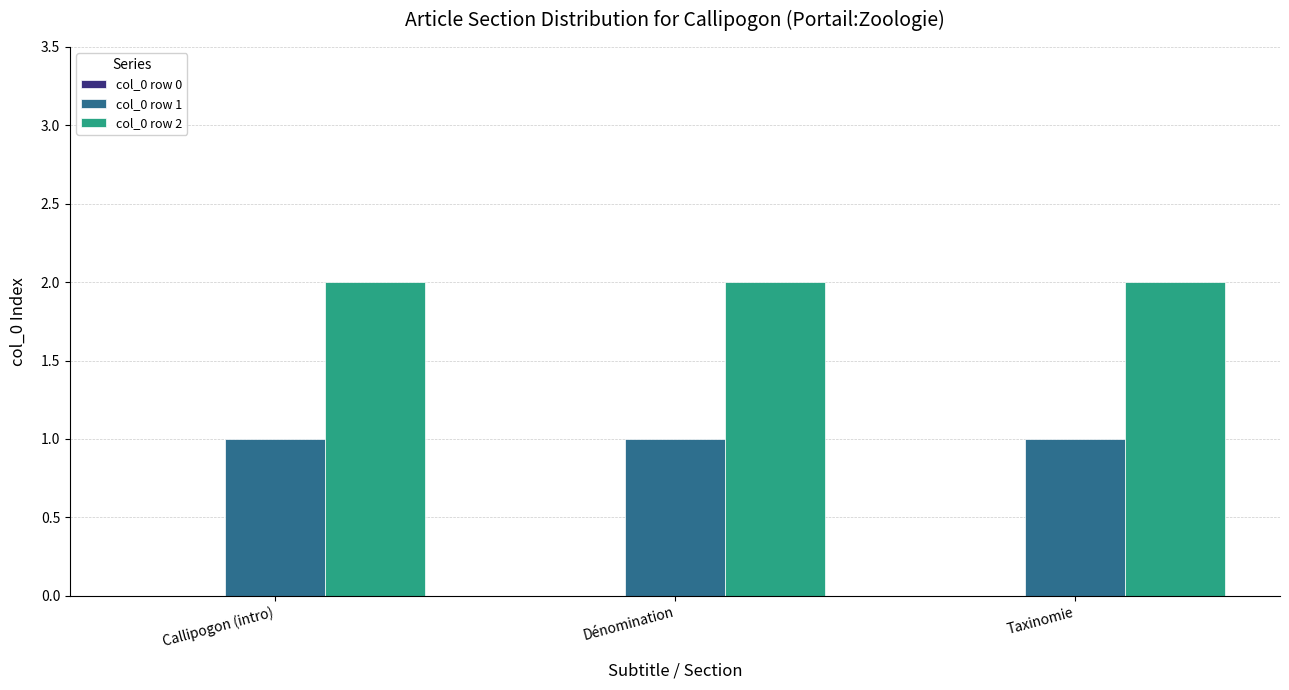

How many data points does each series have?

3